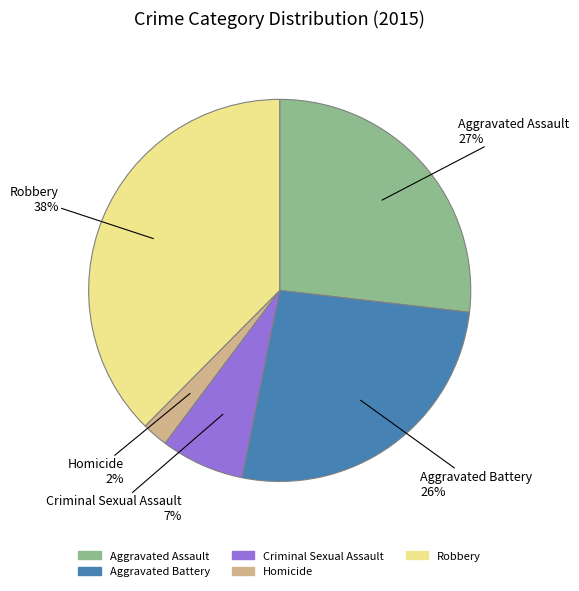

What is the ratio of the value at Aggravated Battery to the value at Robbery?

0.7